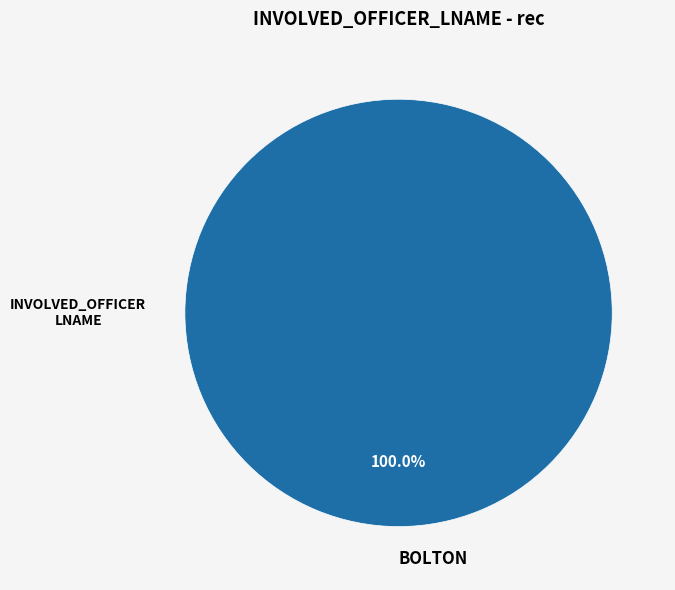

Is BOLTON the majority of the pie?

Yes